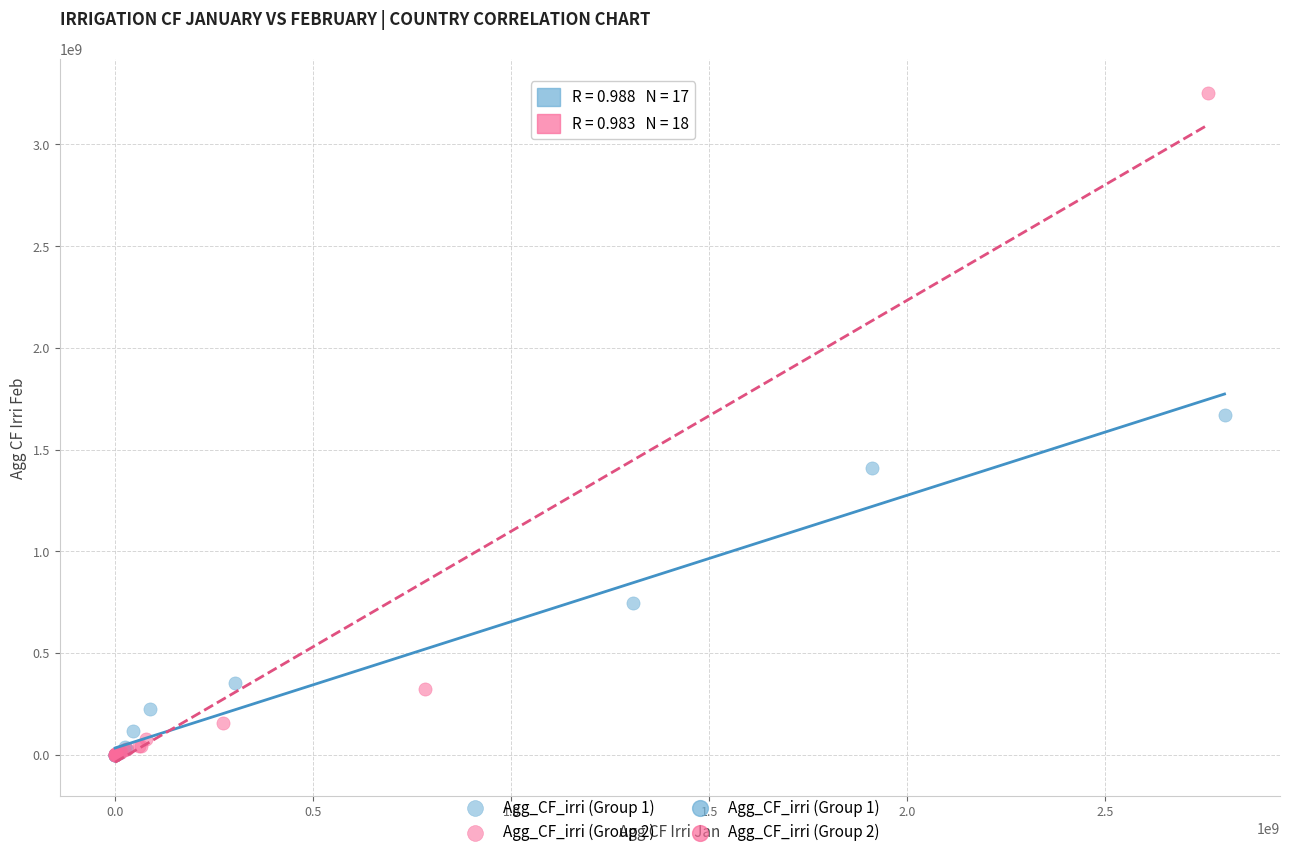

Which series contains the highest Y value?

Agg_CF_irri (Group 2)